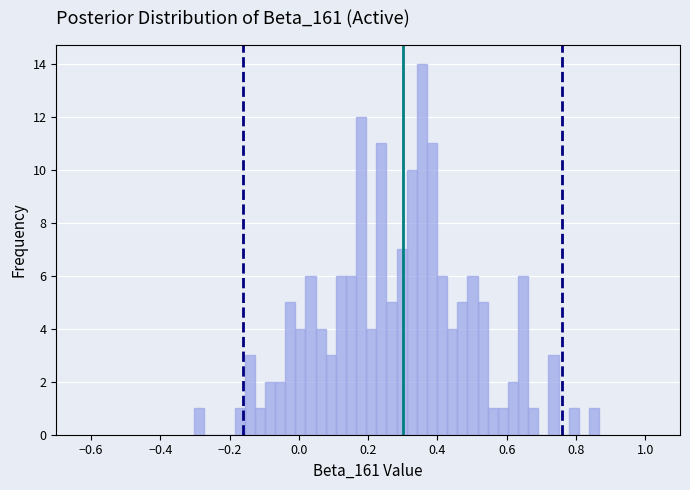

Around what value on the x-axis is the tallest bar? Give the approximate position of its centre, as read against the axis.

0.36